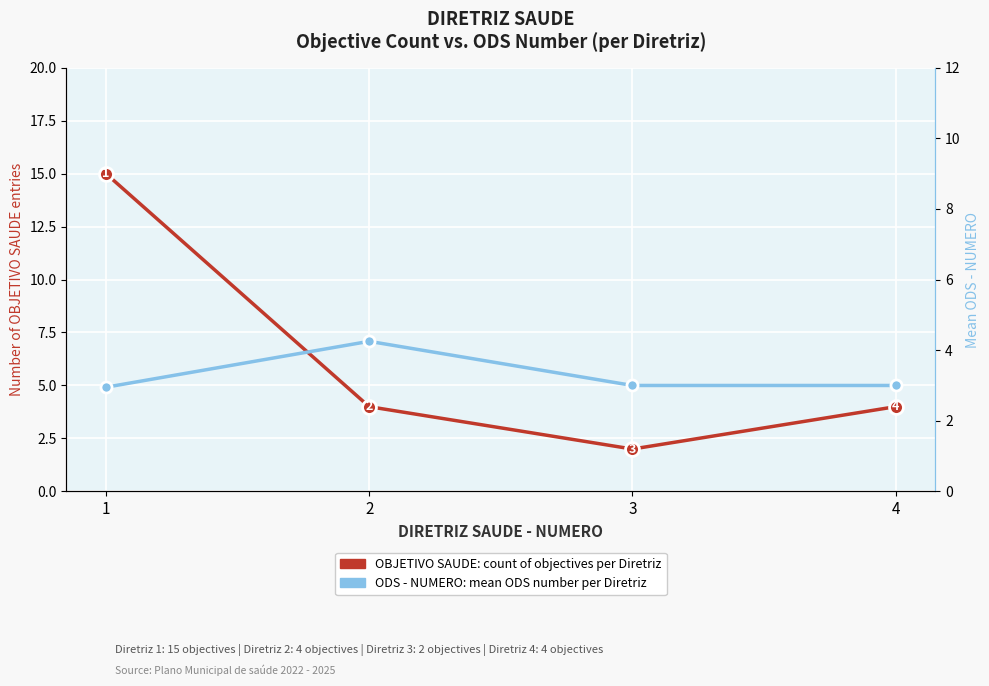

How many interior local peaks does the ODS - NUMERO (mean) per DIRETRIZ series have?

1